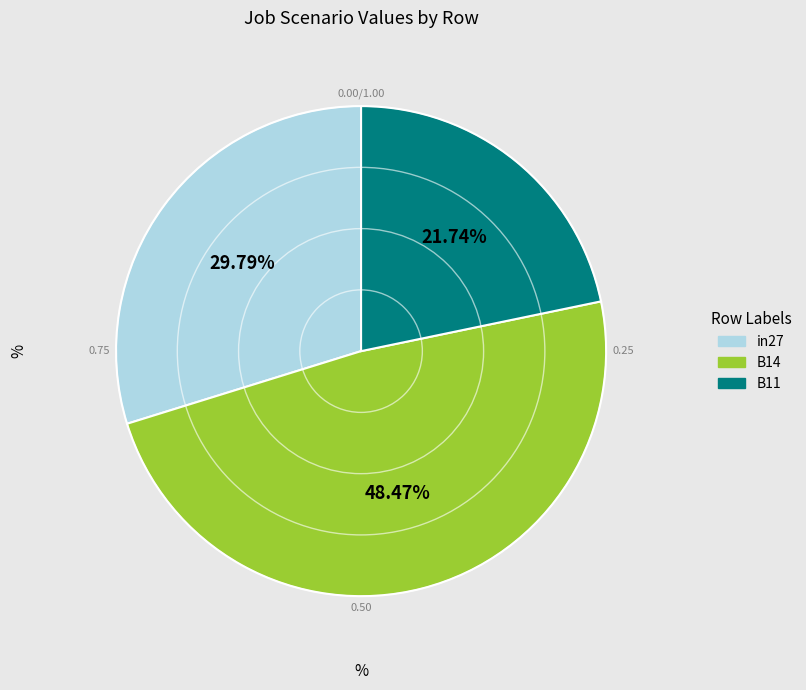

Which has a higher value, B11 or in27?

in27